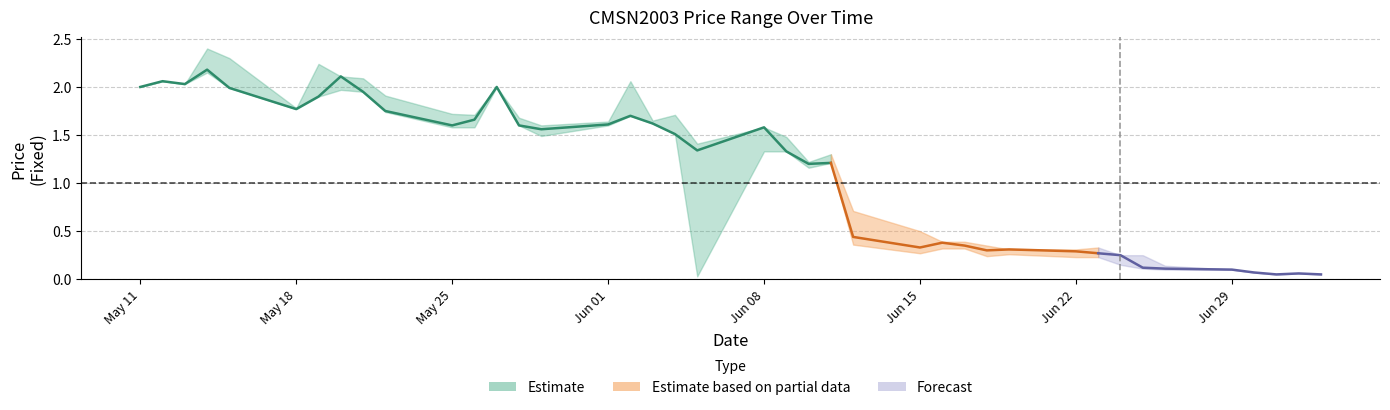

Where is the first local minimum for LowFixed?

20200513